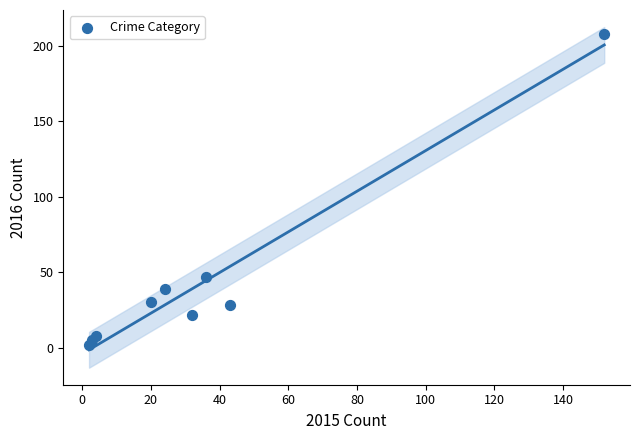

What is the range of X values (max minus min)?

150